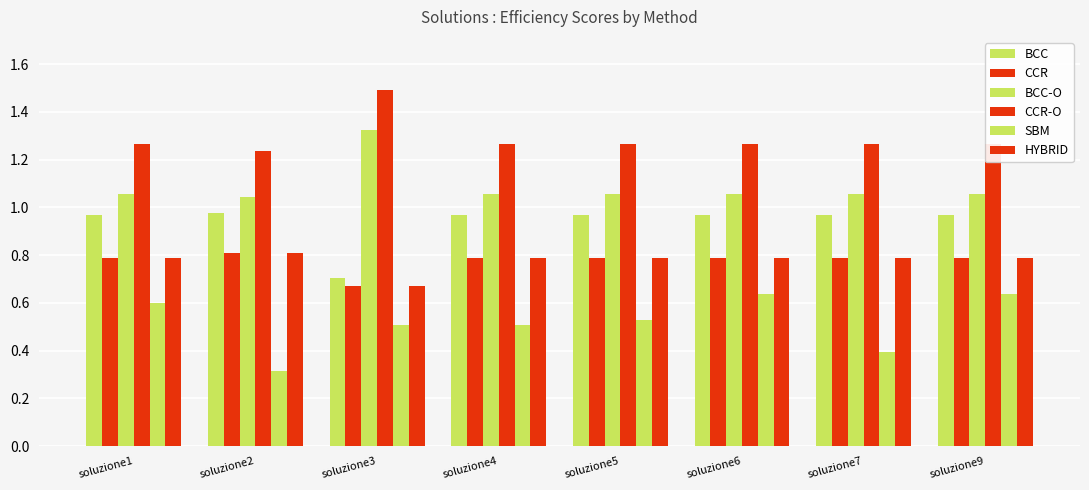

Reading right to left, list all the values displayed in this chart.

BCC: 1.0	1.0	1.0	1.0	1.0	0.7	1.0	1.0
CCR: 0.8	0.8	0.8	0.8	0.8	0.7	0.8	0.8
BCC-O: 1.1	1.1	1.1	1.1	1.1	1.3	1.0	1.1
CCR-O: 1.3	1.3	1.3	1.3	1.3	1.5	1.2	1.3
SBM: 0.6	0.4	0.6	0.5	0.5	0.5	0.3	0.6
HYBRID: 0.8	0.8	0.8	0.8	0.8	0.7	0.8	0.8